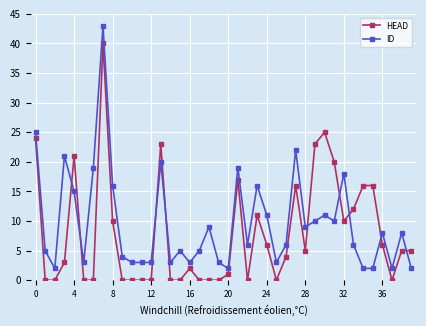

What is the difference between the second highest and minimum values in the ID series?

23